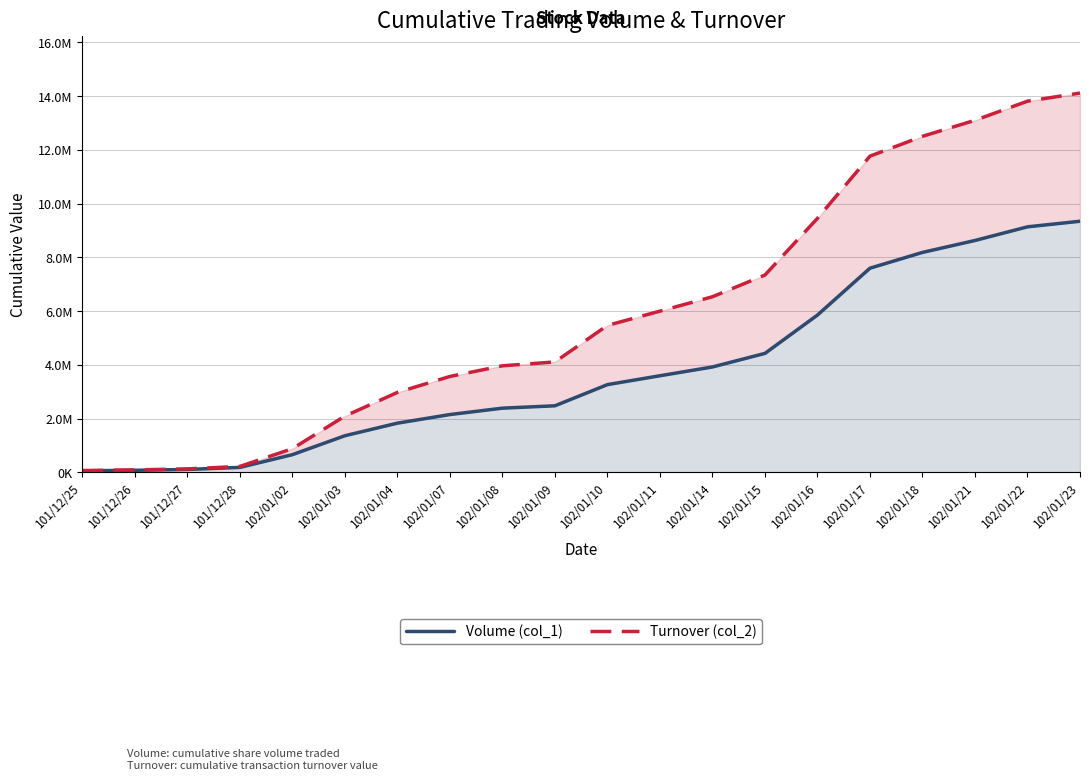

The Turnover (col_2) series shows 5748335 at 102/01/17. True or false?

False